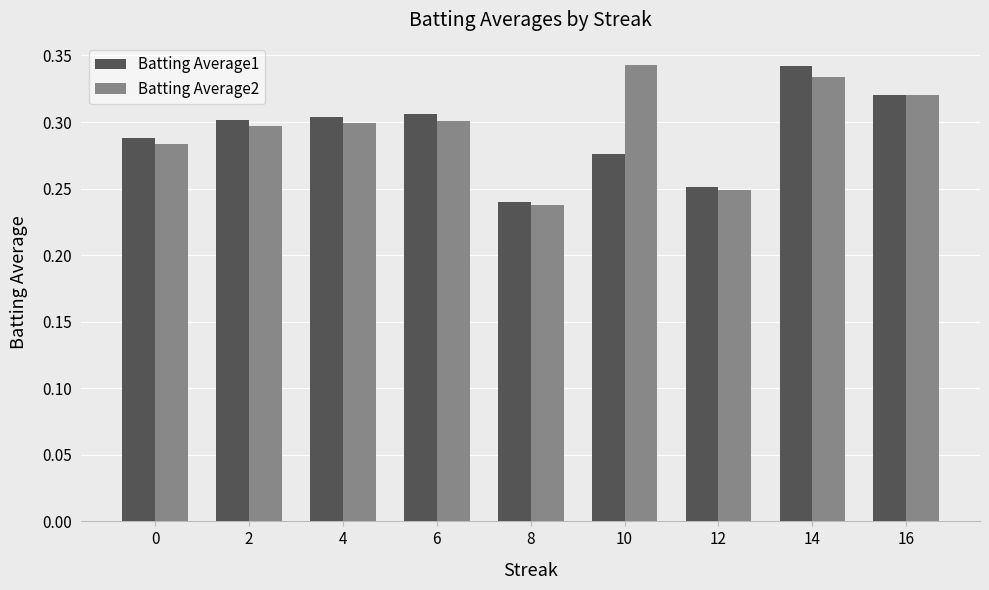

Which category has the highest value in the Batting Average1 series?

14